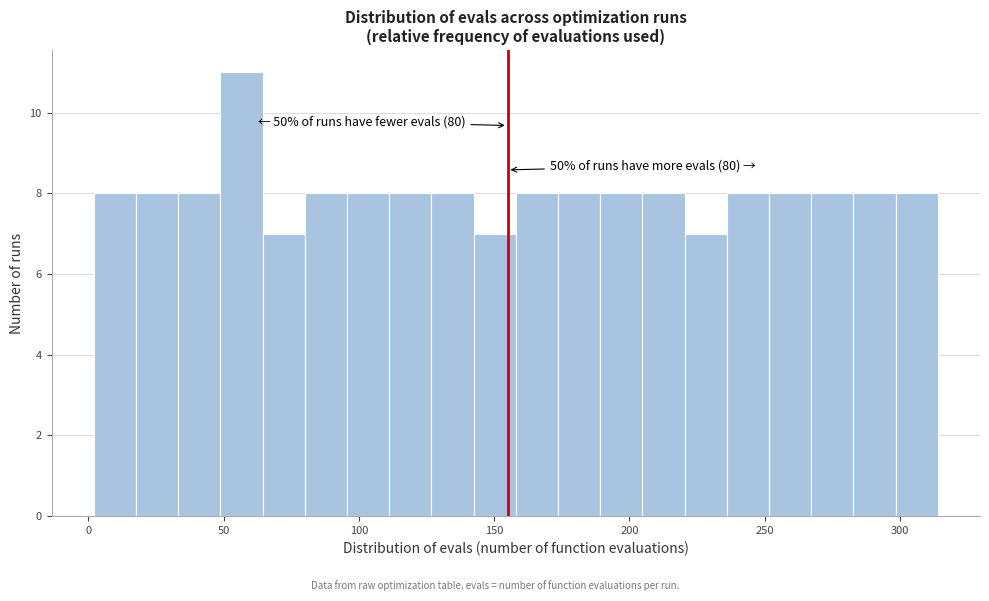

Around what value on the x-axis is the tallest bar? Give the approximate position of its centre, as read against the axis.

55